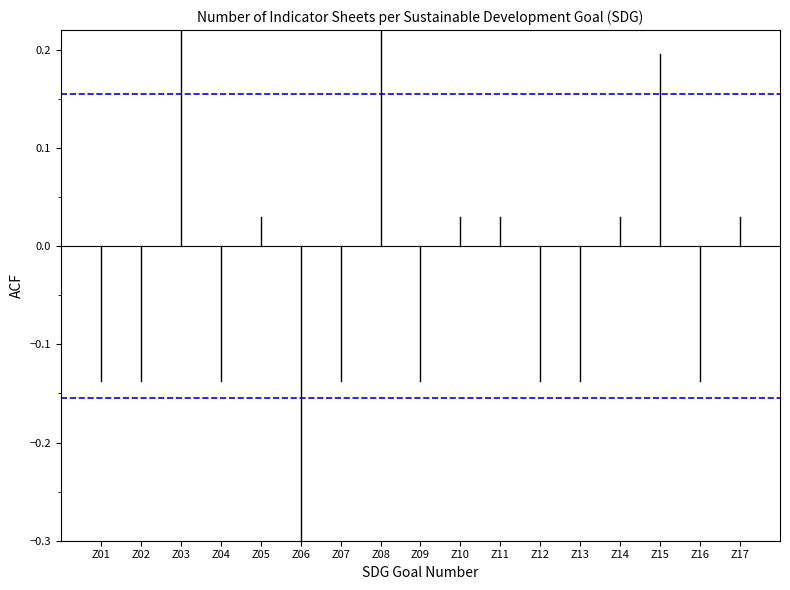

Is it true that the value at Z01 is -0.1?

True